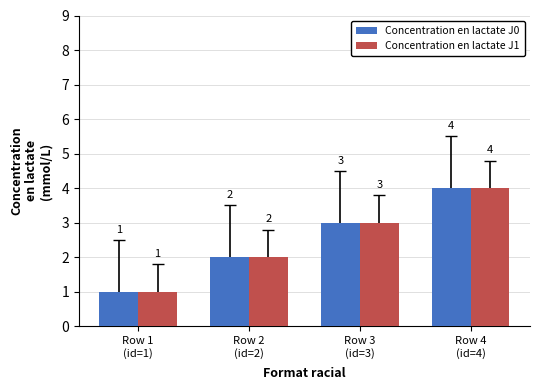

How many Concentration en lactate J0 values are between 2 and 4?

3